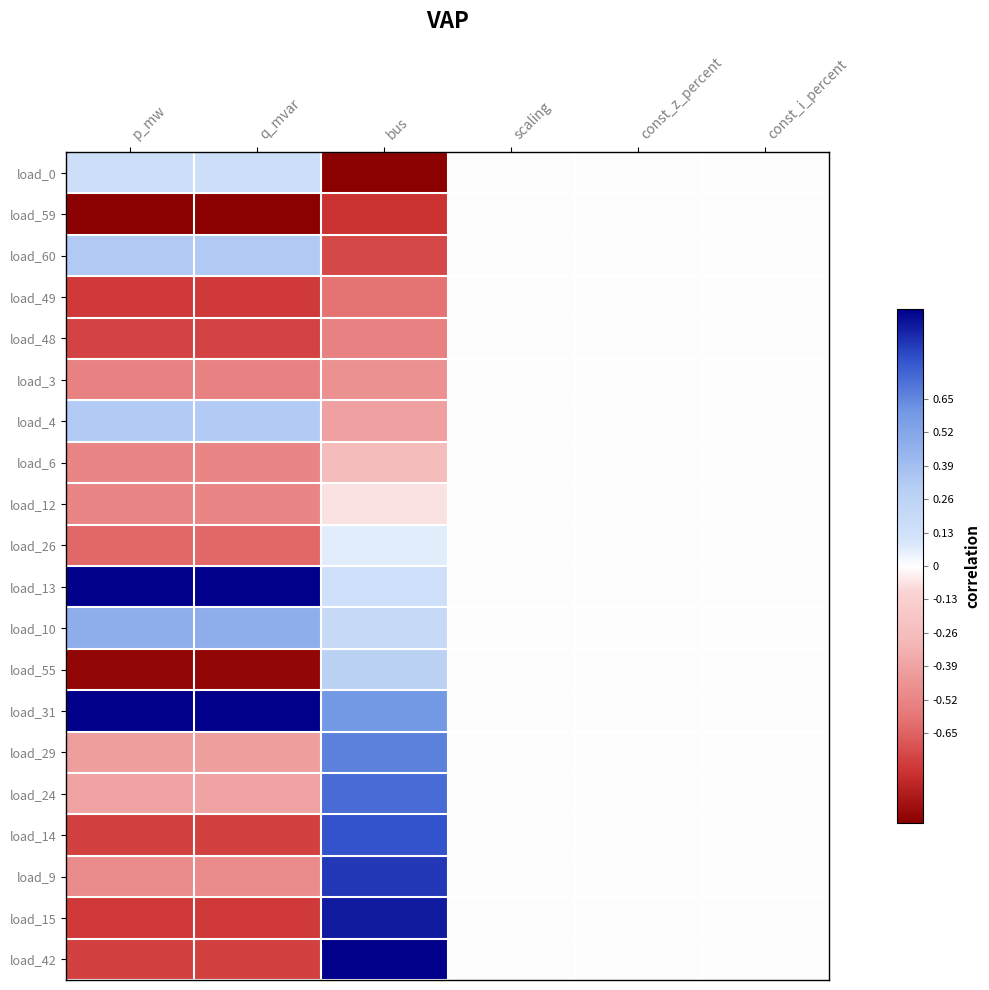

Reading right to left, list all the values displayed in this chart.

load_0: const_i_percent=0.0	const_z_percent=0.0	scaling=0.0	bus=-1.0	q_mvar=0.1	p_mw=0.1
load_59: const_i_percent=0.0	const_z_percent=0.0	scaling=0.0	bus=-0.8	q_mvar=-1.0	p_mw=-1.0
load_60: const_i_percent=0.0	const_z_percent=0.0	scaling=0.0	bus=-0.7	q_mvar=0.3	p_mw=0.3
load_49: const_i_percent=0.0	const_z_percent=0.0	scaling=0.0	bus=-0.6	q_mvar=-0.8	p_mw=-0.8
load_48: const_i_percent=0.0	const_z_percent=0.0	scaling=0.0	bus=-0.5	q_mvar=-0.7	p_mw=-0.7
load_3: const_i_percent=0.0	const_z_percent=0.0	scaling=0.0	bus=-0.5	q_mvar=-0.5	p_mw=-0.5
load_4: const_i_percent=0.0	const_z_percent=0.0	scaling=0.0	bus=-0.4	q_mvar=0.3	p_mw=0.3
load_6: const_i_percent=0.0	const_z_percent=0.0	scaling=0.0	bus=-0.3	q_mvar=-0.5	p_mw=-0.5
load_12: const_i_percent=0.0	const_z_percent=0.0	scaling=0.0	bus=-0.1	q_mvar=-0.5	p_mw=-0.5
load_26: const_i_percent=0.0	const_z_percent=0.0	scaling=0.0	bus=0.1	q_mvar=-0.6	p_mw=-0.6
load_13: const_i_percent=0.0	const_z_percent=0.0	scaling=0.0	bus=0.1	q_mvar=1.0	p_mw=1.0
load_10: const_i_percent=0.0	const_z_percent=0.0	scaling=0.0	bus=0.2	q_mvar=0.5	p_mw=0.5
load_55: const_i_percent=0.0	const_z_percent=0.0	scaling=0.0	bus=0.3	q_mvar=-1.0	p_mw=-1.0
load_31: const_i_percent=0.0	const_z_percent=0.0	scaling=0.0	bus=0.6	q_mvar=1.0	p_mw=1.0
load_29: const_i_percent=0.0	const_z_percent=0.0	scaling=0.0	bus=0.7	q_mvar=-0.4	p_mw=-0.4
load_24: const_i_percent=0.0	const_z_percent=0.0	scaling=0.0	bus=0.7	q_mvar=-0.4	p_mw=-0.4
load_14: const_i_percent=0.0	const_z_percent=0.0	scaling=0.0	bus=0.8	q_mvar=-0.8	p_mw=-0.8
load_9: const_i_percent=0.0	const_z_percent=0.0	scaling=0.0	bus=0.9	q_mvar=-0.5	p_mw=-0.5
load_15: const_i_percent=0.0	const_z_percent=0.0	scaling=0.0	bus=0.9	q_mvar=-0.8	p_mw=-0.8
load_42: const_i_percent=0.0	const_z_percent=0.0	scaling=0.0	bus=1.0	q_mvar=-0.8	p_mw=-0.8